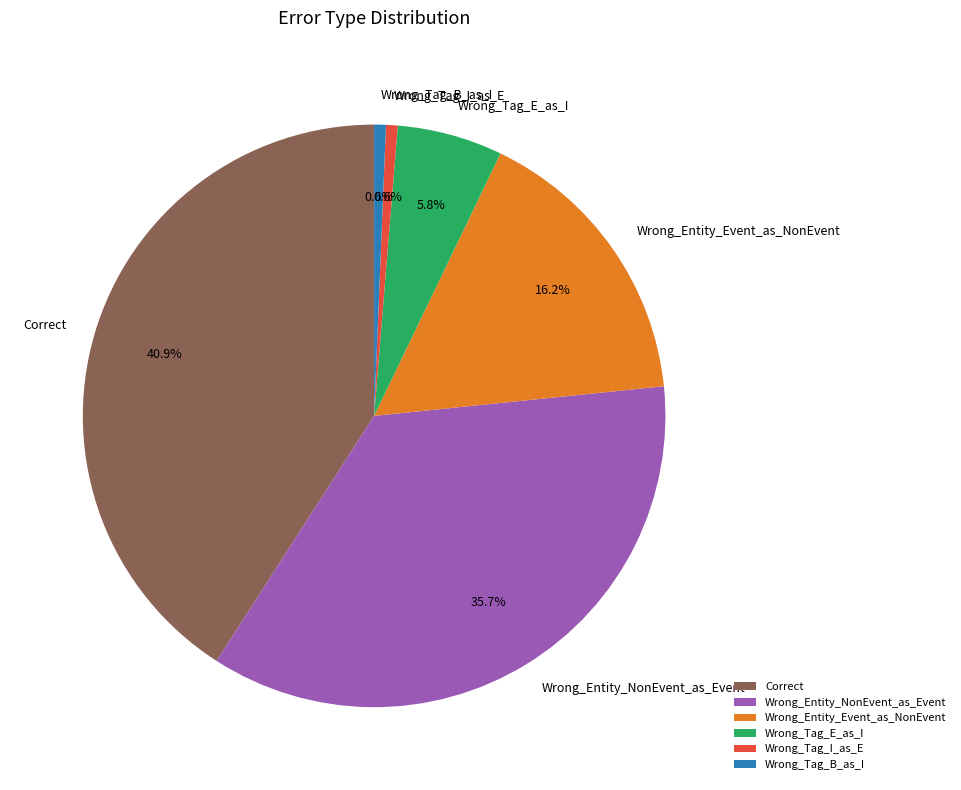

Which category has the biggest portion of the pie?

Correct